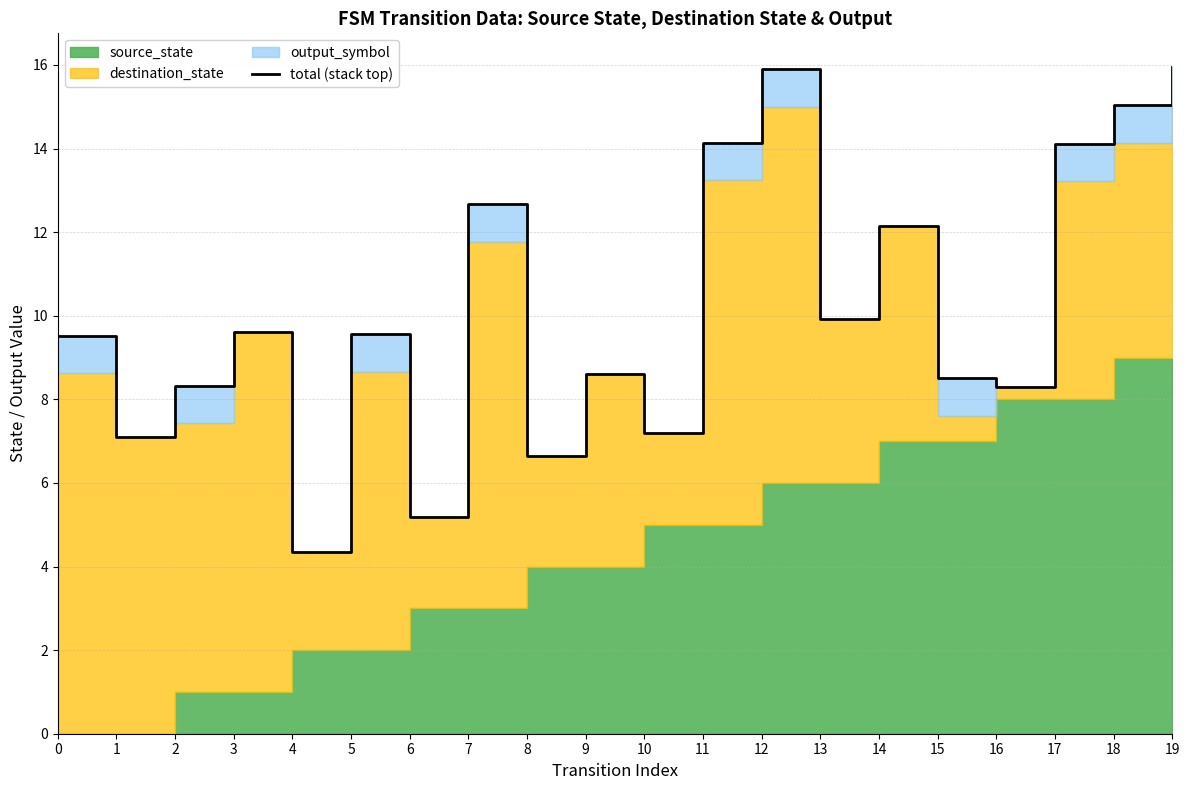

What is the average value?

10.1